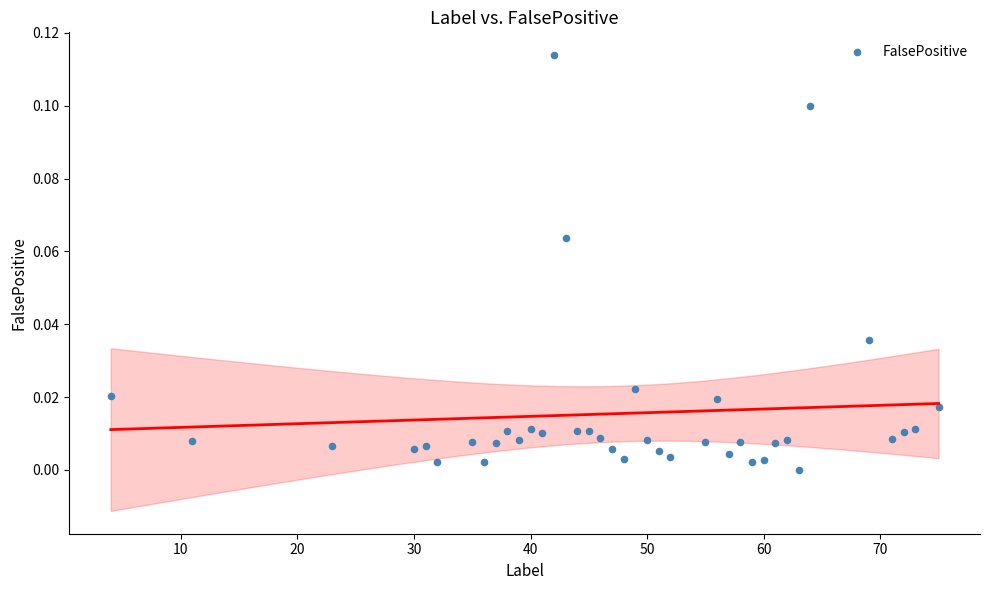

What is the range of X values (max minus min)?

71.0